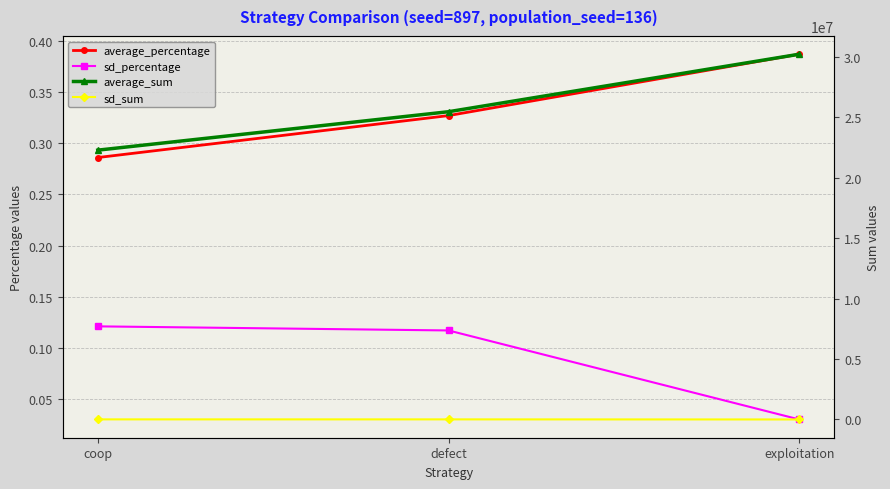

At which category is the sum across all series the highest?

exploitation